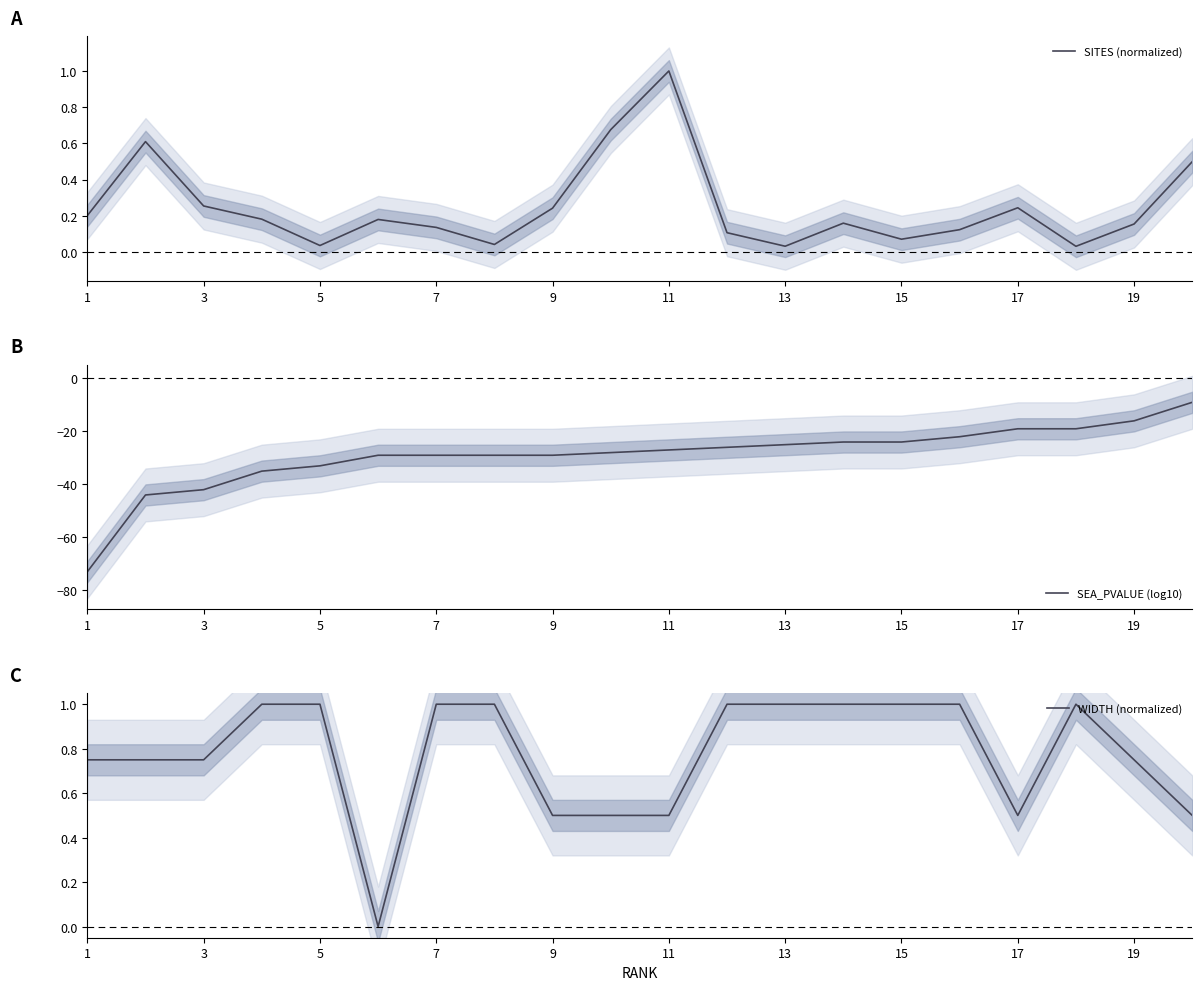

What are all the series names shown in the legend?

SITES (normalized), SEA_PVALUE (log10), WIDTH (normalized)